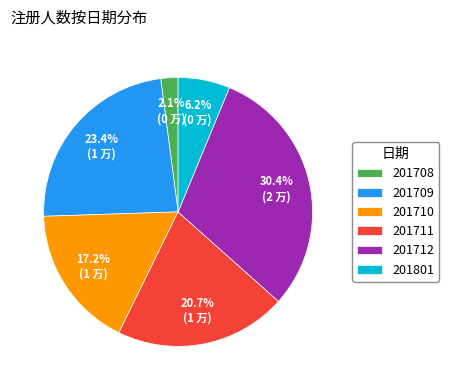

To the nearest percent, what is the difference between the largest and smallest slice percentages?

28%